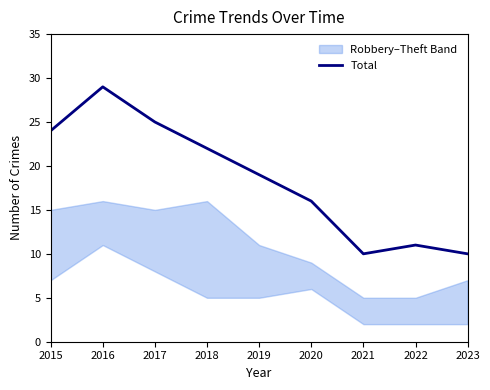

At which category does the chart reach its peak across all series?

2016